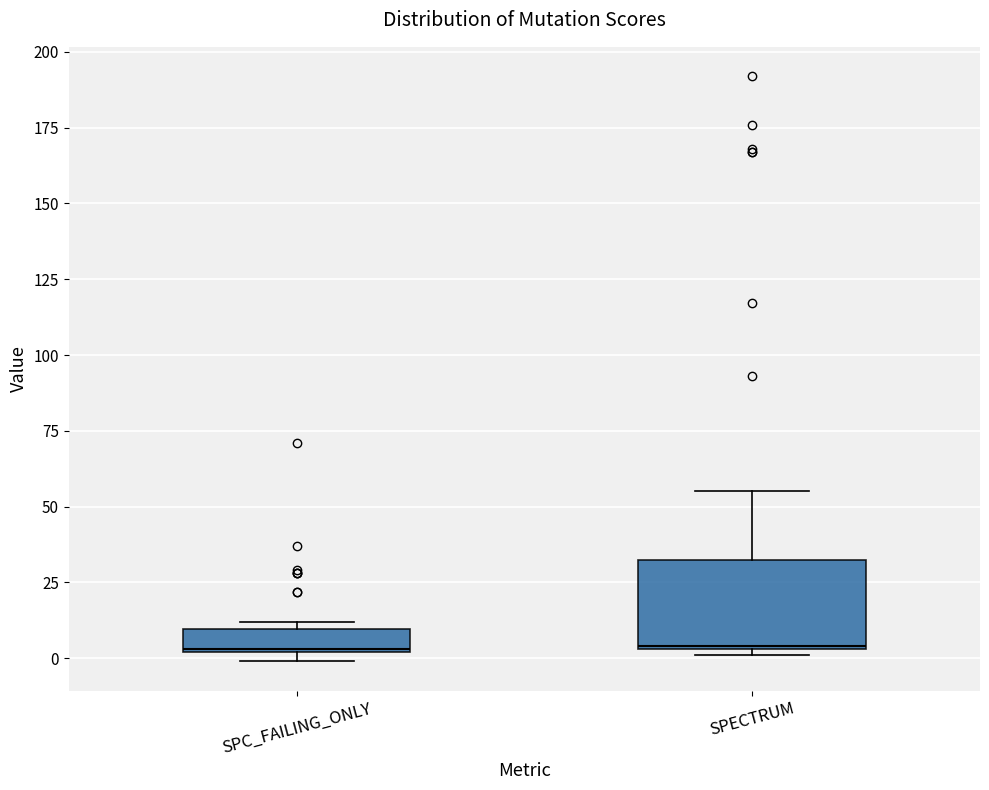

Which box is the tallest, from its lower edge to its upper edge?

SPECTRUM